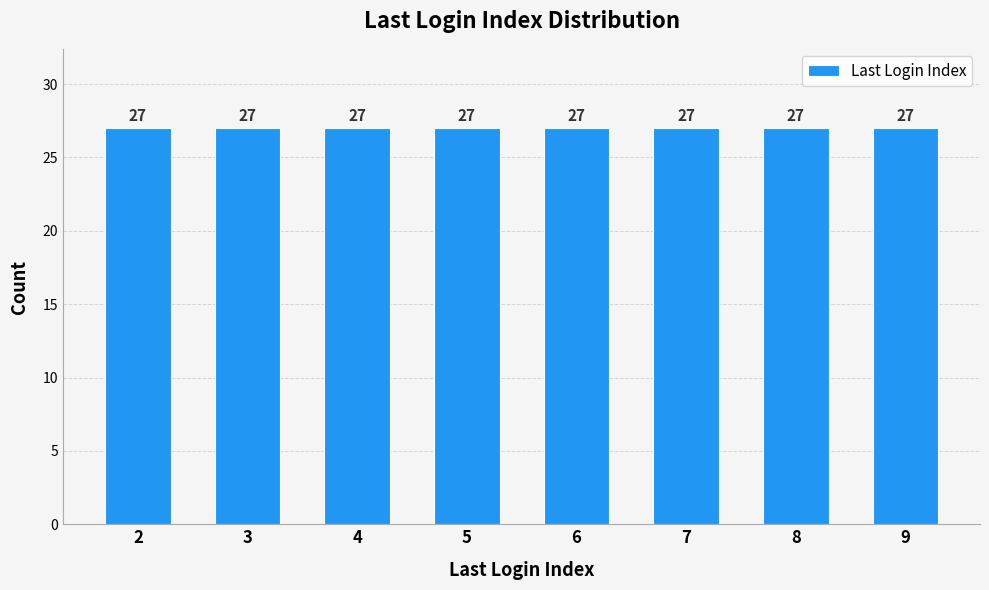

Does the chart contain any negative values?

No